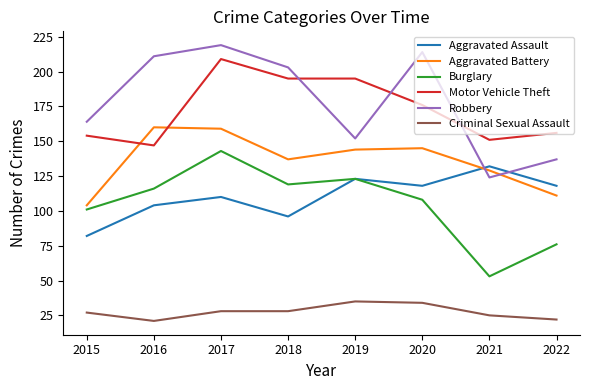

What is the difference between the maximum and minimum values in the Motor Vehicle Theft series?

62